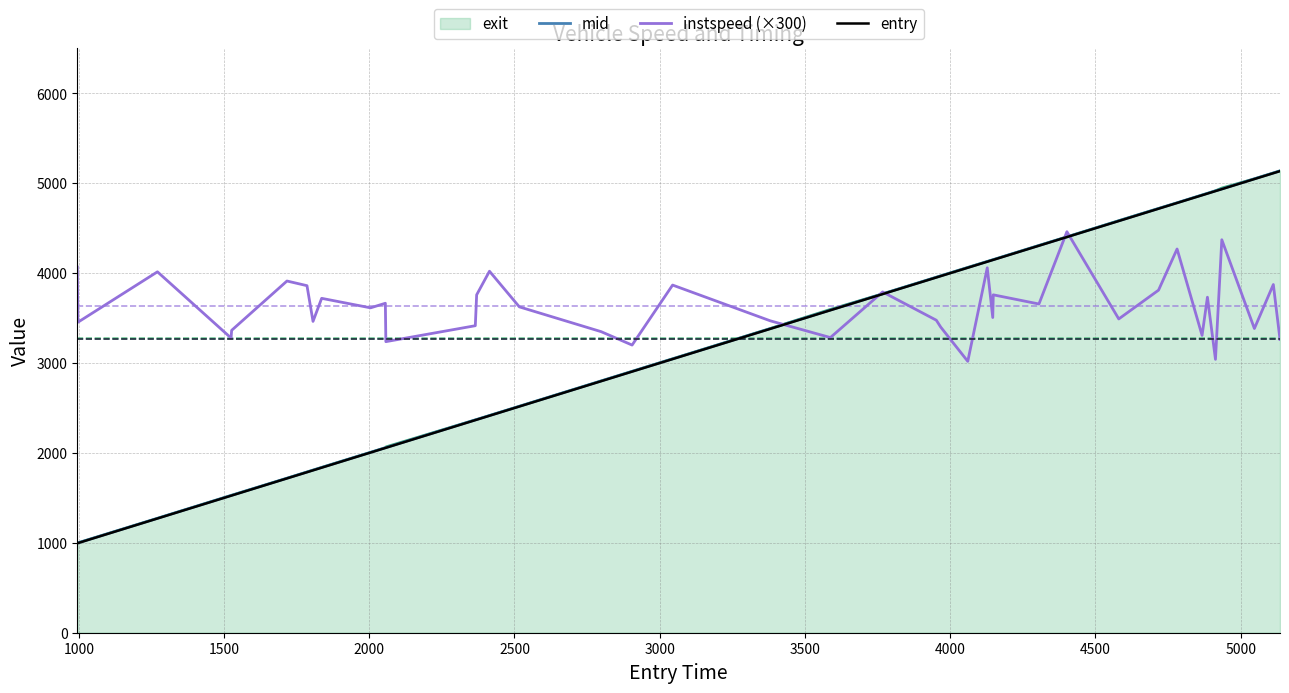

Which series has the largest total across all categories?

instspeed (×300)